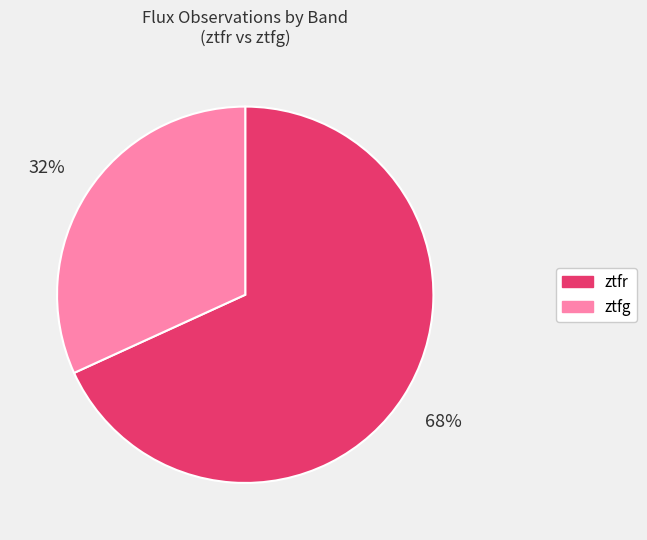

Does any single category account for the majority?

Yes